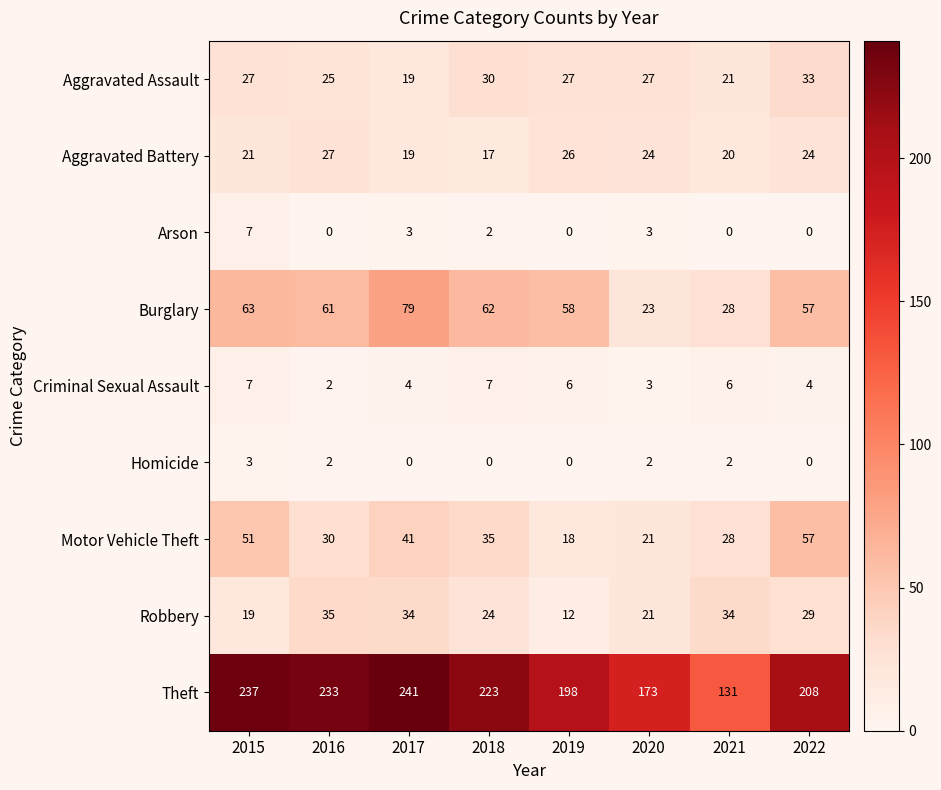

At which category is the sum across all series the highest?

2017